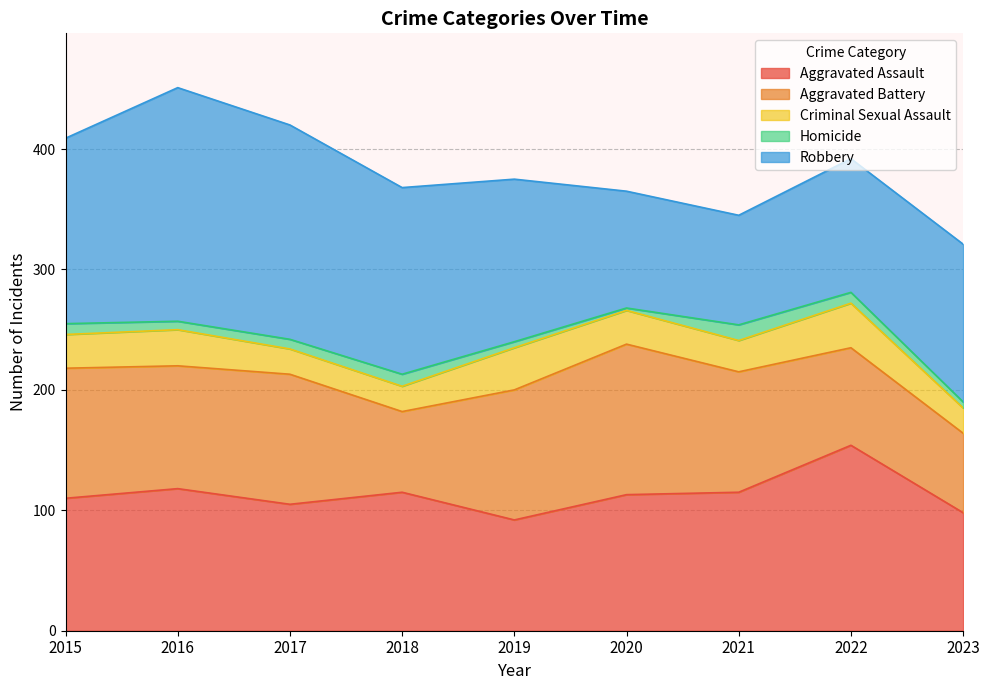

Does the chart have visible grid lines?

Yes